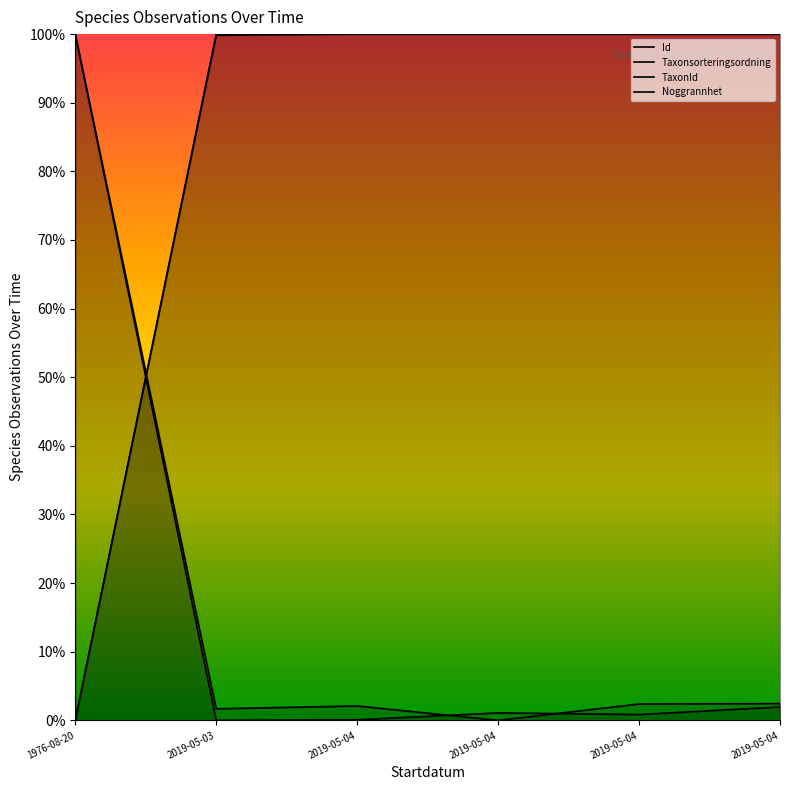

Which has a higher value, 2019-05-04 or 2019-05-04?

2019-05-04